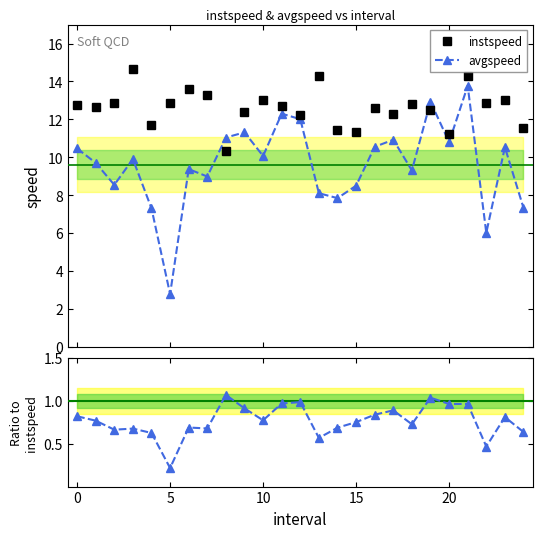

What value does the avgspeed series have at 19?

12.9